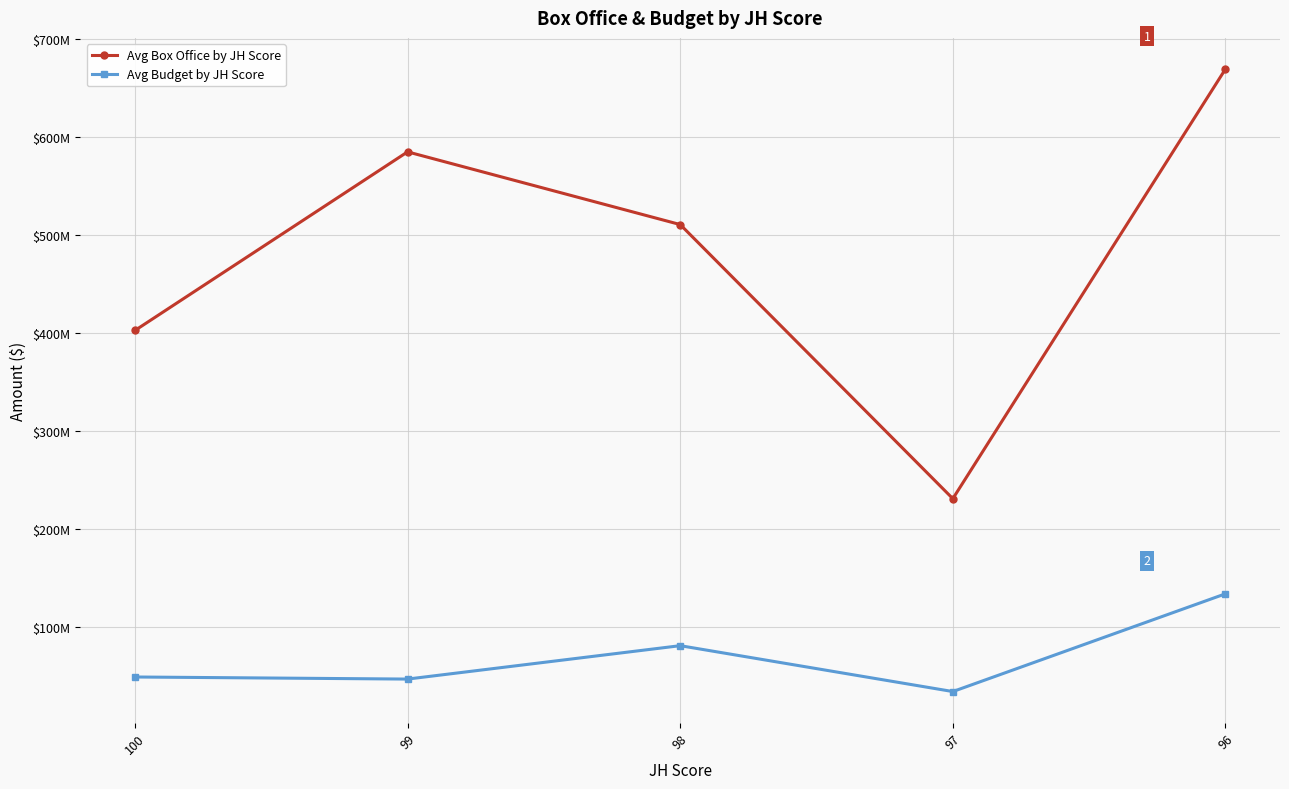

Which series has the largest total across all categories?

Avg Box Office by JH Score